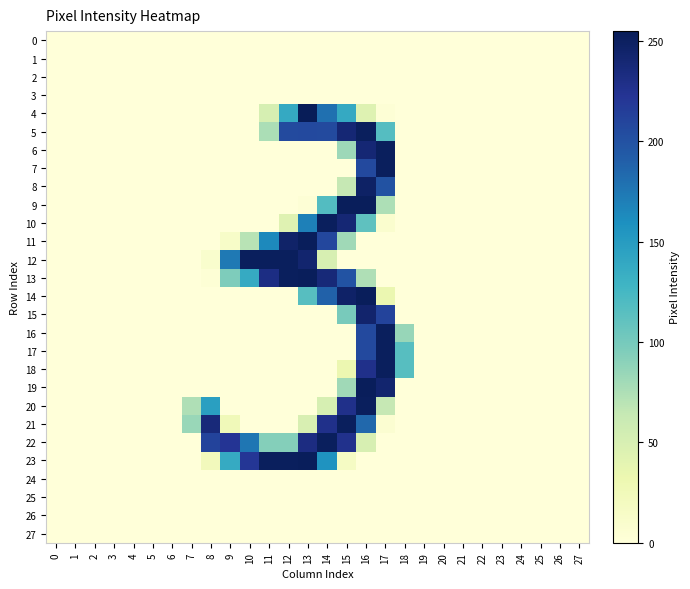

Reading left to right, list all the values displayed in this chart.

0: 0=0	1=0	2=0	3=0	4=0	5=0	6=0	7=0	8=0	9=0	10=0	11=0	12=0	13=0	14=0	15=0	16=0	17=0	18=0	19=0	20=0	21=0	22=0	23=0	24=0	25=0	26=0	27=0
1: 0=0	1=0	2=0	3=0	4=0	5=0	6=0	7=0	8=0	9=0	10=0	11=0	12=0	13=0	14=0	15=0	16=0	17=0	18=0	19=0	20=0	21=0	22=0	23=0	24=0	25=0	26=0	27=0
2: 0=0	1=0	2=0	3=0	4=0	5=0	6=0	7=0	8=0	9=0	10=0	11=0	12=0	13=0	14=0	15=0	16=0	17=0	18=0	19=0	20=0	21=0	22=0	23=0	24=0	25=0	26=0	27=0
3: 0=0	1=0	2=0	3=0	4=0	5=0	6=0	7=0	8=0	9=0	10=0	11=0	12=0	13=0	14=0	15=0	16=0	17=0	18=0	19=0	20=0	21=0	22=0	23=0	24=0	25=0	26=0	27=0
4: 0=0	1=0	2=0	3=0	4=0	5=0	6=0	7=0	8=0	9=0	10=0	11=51	12=138	13=255	14=180	15=138	16=44	17=3	18=0	19=0	20=0	21=0	22=0	23=0	24=0	25=0	26=0	27=0
5: 0=0	1=0	2=0	3=0	4=0	5=0	6=0	7=0	8=0	9=0	10=0	11=76	12=206	13=207	14=206	15=240	16=252	17=117	18=0	19=0	20=0	21=0	22=0	23=0	24=0	25=0	26=0	27=0
6: 0=0	1=0	2=0	3=0	4=0	5=0	6=0	7=0	8=0	9=0	10=0	11=0	12=0	13=0	14=0	15=82	16=240	17=252	18=0	19=0	20=0	21=0	22=0	23=0	24=0	25=0	26=0	27=0
7: 0=0	1=0	2=0	3=0	4=0	5=0	6=0	7=0	8=0	9=0	10=0	11=0	12=0	13=0	14=0	15=0	16=207	17=252	18=0	19=0	20=0	21=0	22=0	23=0	24=0	25=0	26=0	27=0
8: 0=0	1=0	2=0	3=0	4=0	5=0	6=0	7=0	8=0	9=0	10=0	11=0	12=0	13=0	14=0	15=64	16=248	17=200	18=0	19=0	20=0	21=0	22=0	23=0	24=0	25=0	26=0	27=0
9: 0=0	1=0	2=0	3=0	4=0	5=0	6=0	7=0	8=0	9=0	10=0	11=0	12=0	13=3	14=118	15=253	16=253	17=75	18=0	19=0	20=0	21=0	22=0	23=0	24=0	25=0	26=0	27=0
10: 0=0	1=0	2=0	3=0	4=0	5=0	6=0	7=0	8=0	9=0	10=0	11=0	12=43	13=170	14=252	15=240	16=112	17=8	18=0	19=0	20=0	21=0	22=0	23=0	24=0	25=0	26=0	27=0
11: 0=0	1=0	2=0	3=0	4=0	5=0	6=0	7=0	8=0	9=13	10=70	11=164	12=246	13=253	14=208	15=81	16=0	17=0	18=0	19=0	20=0	21=0	22=0	23=0	24=0	25=0	26=0	27=0
12: 0=0	1=0	2=0	3=0	4=0	5=0	6=0	7=0	8=9	9=174	10=252	11=252	12=252	13=243	14=50	15=0	16=0	17=0	18=0	19=0	20=0	21=0	22=0	23=0	24=0	25=0	26=0	27=0
13: 0=0	1=0	2=0	3=0	4=0	5=0	6=0	7=0	8=3	9=96	10=137	11=232	12=252	13=253	14=238	15=199	16=74	17=0	18=0	19=0	20=0	21=0	22=0	23=0	24=0	25=0	26=0	27=0
14: 0=0	1=0	2=0	3=0	4=0	5=0	6=0	7=0	8=0	9=0	10=0	11=0	12=0	13=116	14=189	15=247	16=253	17=33	18=0	19=0	20=0	21=0	22=0	23=0	24=0	25=0	26=0	27=0
15: 0=0	1=0	2=0	3=0	4=0	5=0	6=0	7=0	8=0	9=0	10=0	11=0	12=0	13=0	14=0	15=99	16=244	17=211	18=0	19=0	20=0	21=0	22=0	23=0	24=0	25=0	26=0	27=0
16: 0=0	1=0	2=0	3=0	4=0	5=0	6=0	7=0	8=0	9=0	10=0	11=0	12=0	13=0	14=0	15=0	16=207	17=252	18=85	19=0	20=0	21=0	22=0	23=0	24=0	25=0	26=0	27=0
17: 0=0	1=0	2=0	3=0	4=0	5=0	6=0	7=0	8=0	9=0	10=0	11=0	12=0	13=0	14=0	15=0	16=207	17=252	18=116	19=0	20=0	21=0	22=0	23=0	24=0	25=0	26=0	27=0
18: 0=0	1=0	2=0	3=0	4=0	5=0	6=0	7=0	8=0	9=0	10=0	11=0	12=0	13=0	14=0	15=32	16=228	17=252	18=116	19=0	20=0	21=0	22=0	23=0	24=0	25=0	26=0	27=0
19: 0=0	1=0	2=0	3=0	4=0	5=0	6=0	7=0	8=0	9=0	10=0	11=0	12=0	13=0	14=0	15=81	16=253	17=243	18=0	19=0	20=0	21=0	22=0	23=0	24=0	25=0	26=0	27=0
20: 0=0	1=0	2=0	3=0	4=0	5=0	6=0	7=74	8=147	9=0	10=0	11=0	12=0	13=0	14=51	15=228	16=252	17=64	18=0	19=0	20=0	21=0	22=0	23=0	24=0	25=0	26=0	27=0
21: 0=0	1=0	2=0	3=0	4=0	5=0	6=0	7=84	8=237	9=25	10=0	11=0	12=0	13=49	14=228	15=252	16=185	17=6	18=0	19=0	20=0	21=0	22=0	23=0	24=0	25=0	26=0	27=0
22: 0=0	1=0	2=0	3=0	4=0	5=0	6=0	7=0	8=211	9=223	10=176	11=93	12=93	13=233	14=252	15=227	16=50	17=0	18=0	19=0	20=0	21=0	22=0	23=0	24=0	25=0	26=0	27=0
23: 0=0	1=0	2=0	3=0	4=0	5=0	6=0	7=0	8=23	9=137	10=221	11=252	12=252	13=253	14=157	15=16	16=0	17=0	18=0	19=0	20=0	21=0	22=0	23=0	24=0	25=0	26=0	27=0
24: 0=0	1=0	2=0	3=0	4=0	5=0	6=0	7=0	8=0	9=0	10=0	11=0	12=0	13=0	14=0	15=0	16=0	17=0	18=0	19=0	20=0	21=0	22=0	23=0	24=0	25=0	26=0	27=0
25: 0=0	1=0	2=0	3=0	4=0	5=0	6=0	7=0	8=0	9=0	10=0	11=0	12=0	13=0	14=0	15=0	16=0	17=0	18=0	19=0	20=0	21=0	22=0	23=0	24=0	25=0	26=0	27=0
26: 0=0	1=0	2=0	3=0	4=0	5=0	6=0	7=0	8=0	9=0	10=0	11=0	12=0	13=0	14=0	15=0	16=0	17=0	18=0	19=0	20=0	21=0	22=0	23=0	24=0	25=0	26=0	27=0
27: 0=0	1=0	2=0	3=0	4=0	5=0	6=0	7=0	8=0	9=0	10=0	11=0	12=0	13=0	14=0	15=0	16=0	17=0	18=0	19=0	20=0	21=0	22=0	23=0	24=0	25=0	26=0	27=0